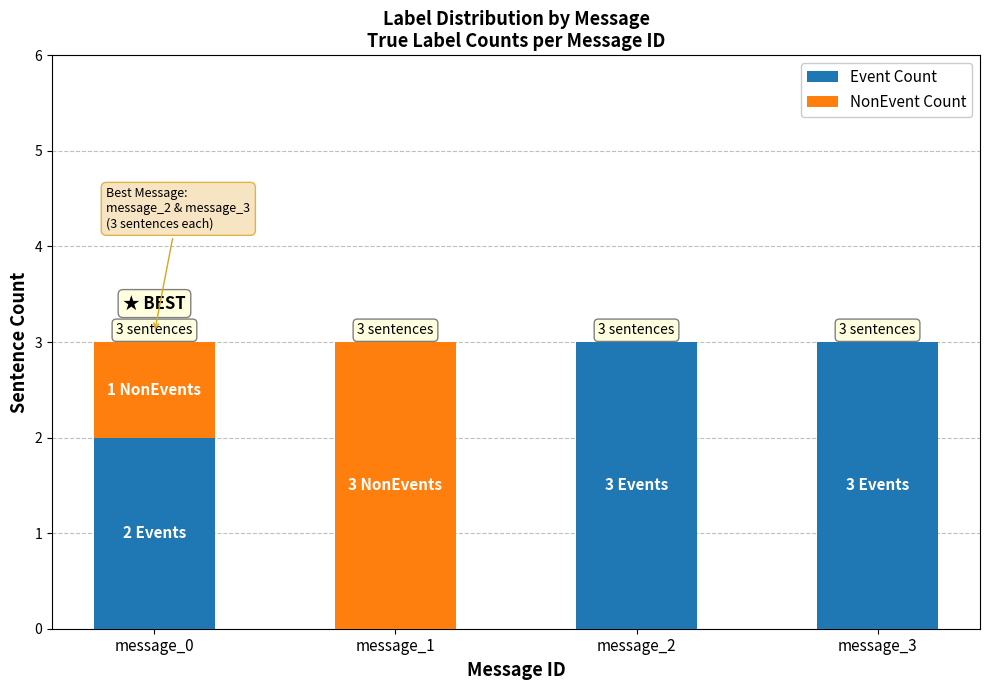

Reading right to left, what are the values for Event Count?

message_3=3	message_2=3	message_1=0	message_0=2